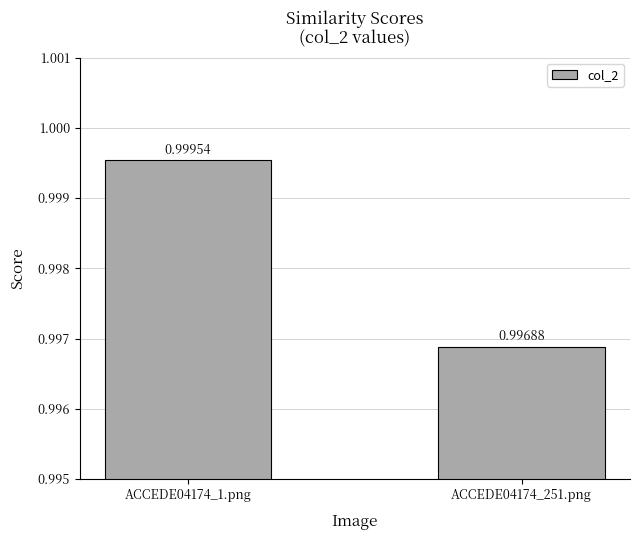

Which category has the highest value across all series?

ACCEDE04174_1.png